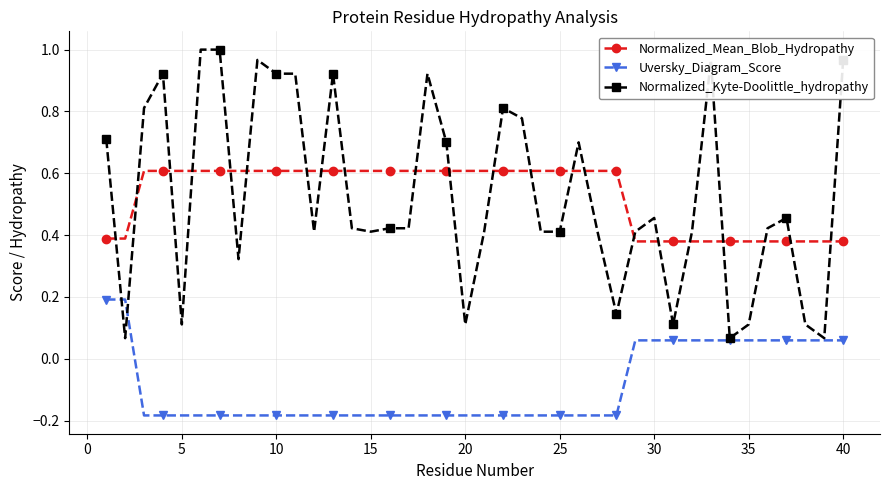

Which series ends up on top after the final intersection of Normalized_Kyte-Doolittle_hydropathy and Normalized_Mean_Blob_Hydropathy?

Normalized_Kyte-Doolittle_hydropathy